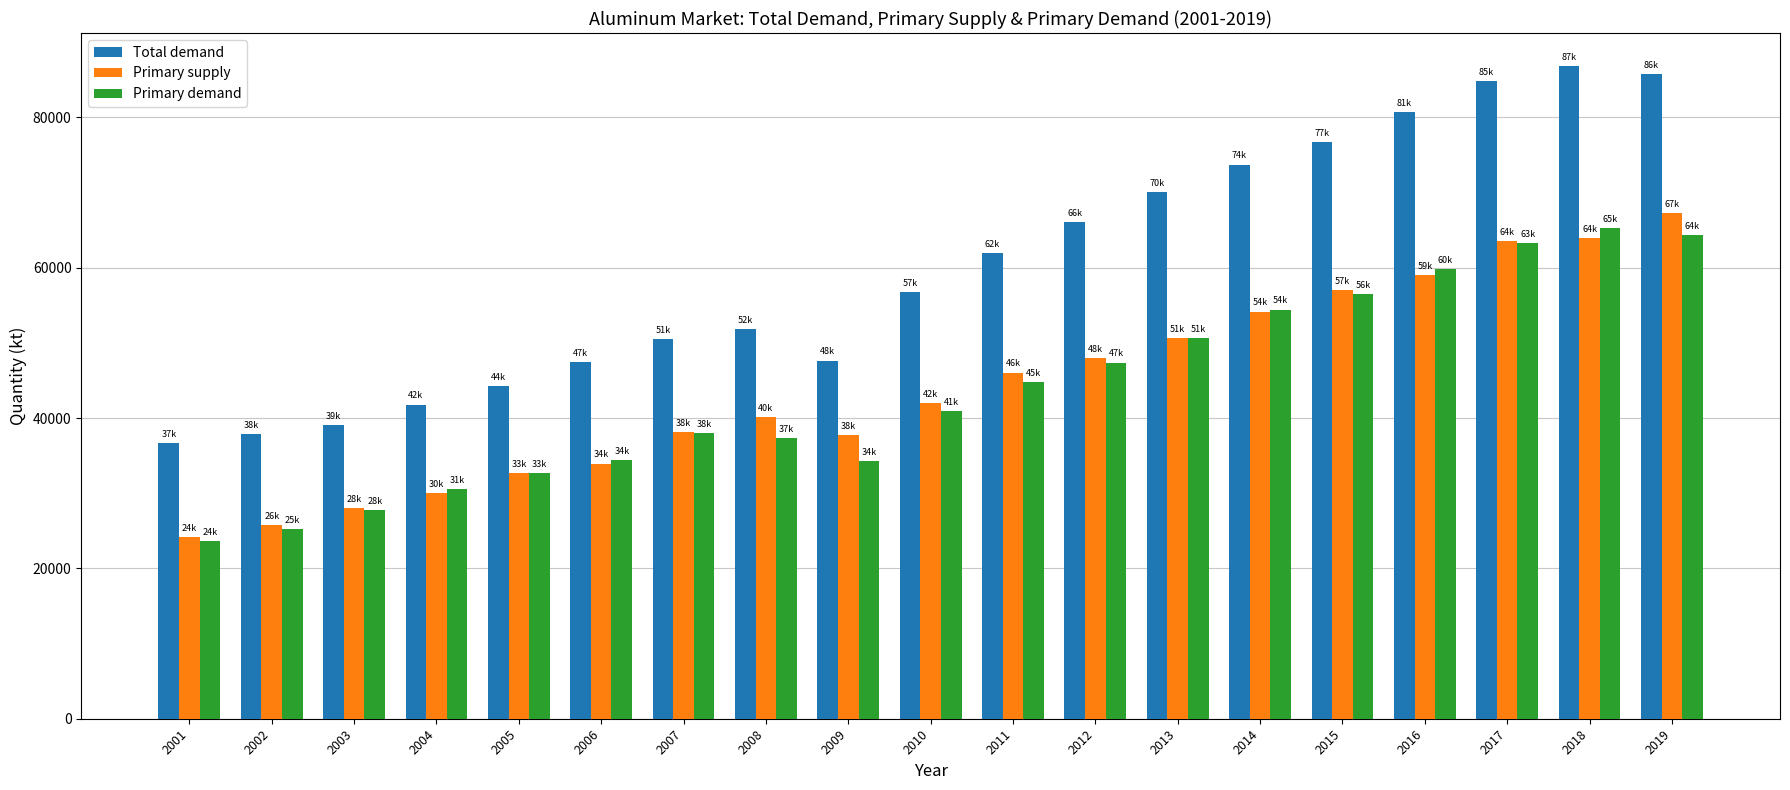

Between 2008 and 2017, which series saw the biggest shift?

Total demand